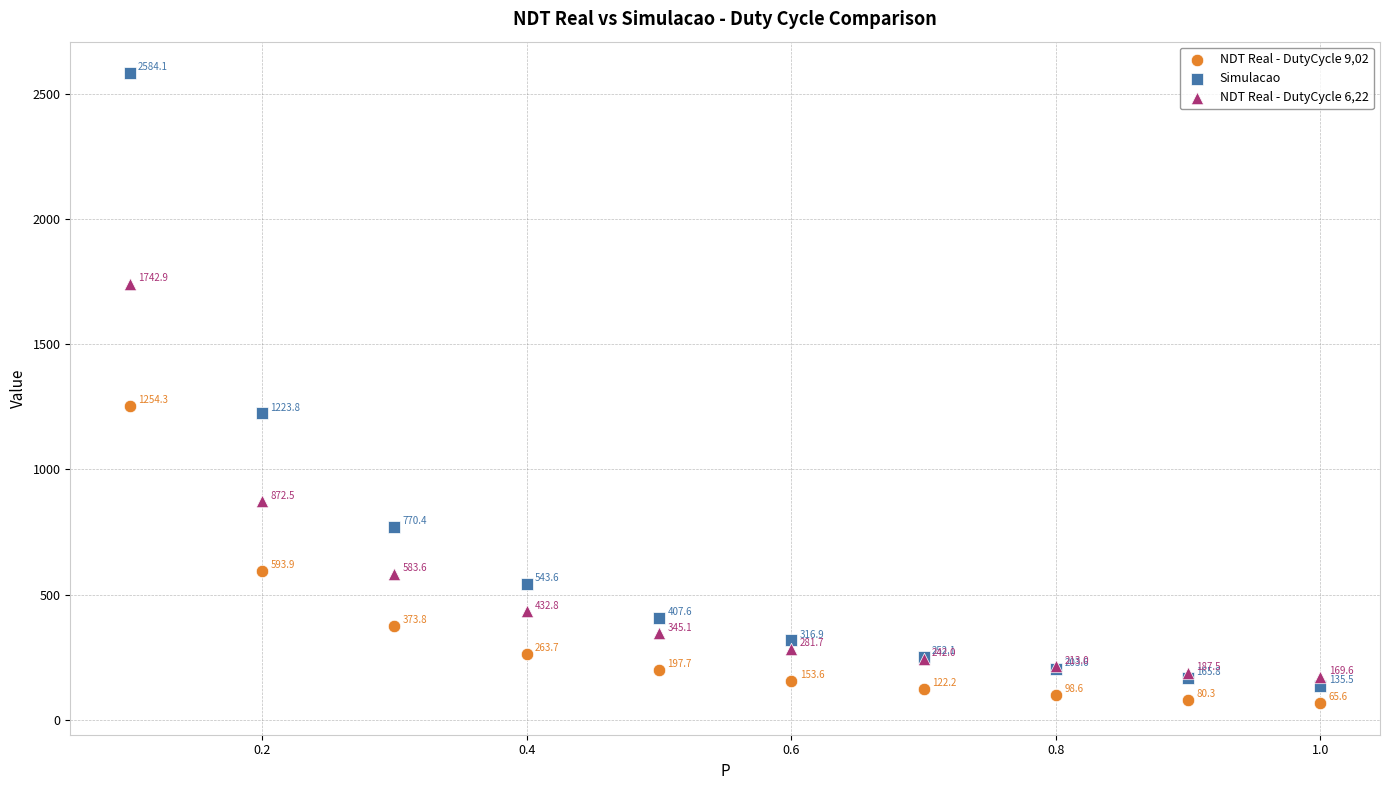

Which series reaches the minimum Y coordinate?

NDT Real - DutyCycle 9,02